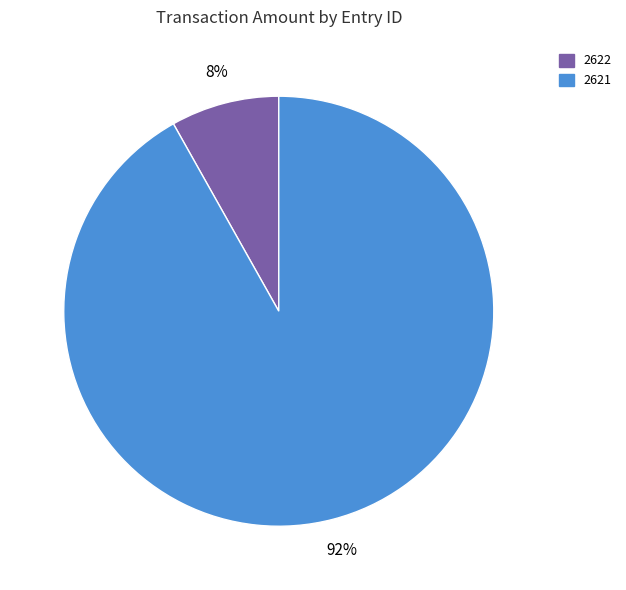

Do 2622 and 2621 together represent more than half of the pie?

Yes